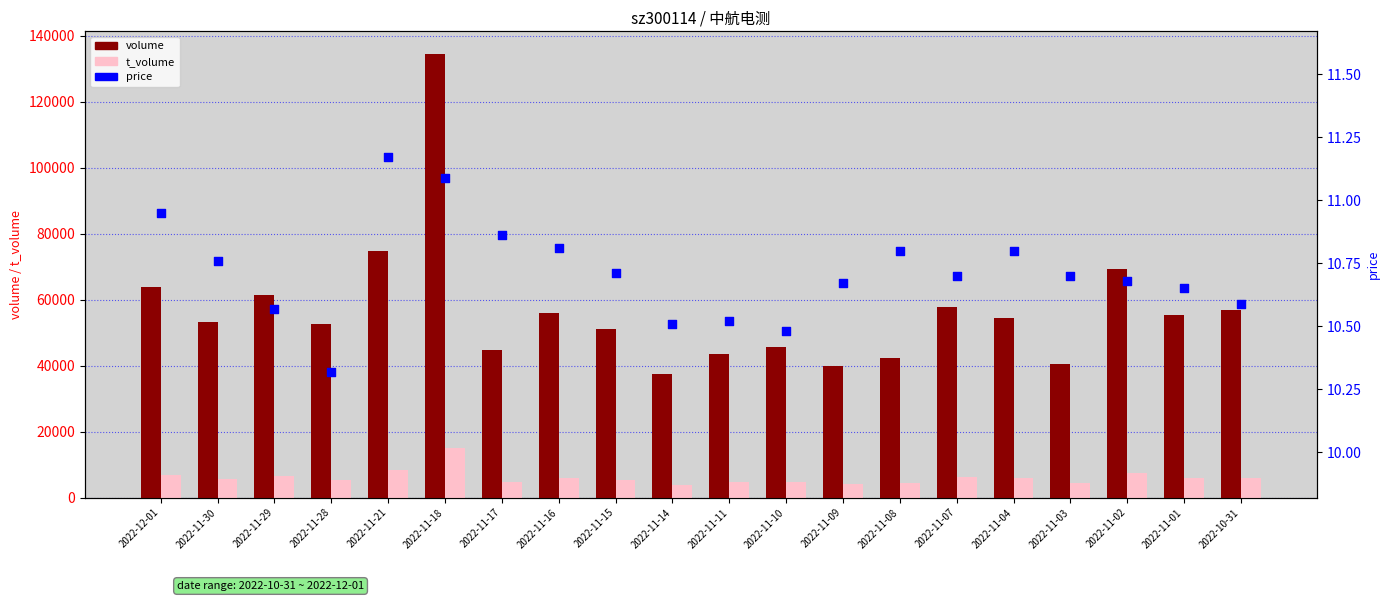

At how many categories does at least one series exceed 126565?

1